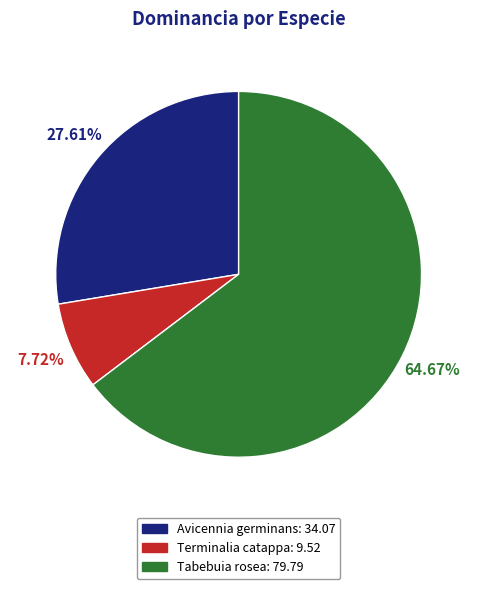

Count the number of slices in the pie.

3